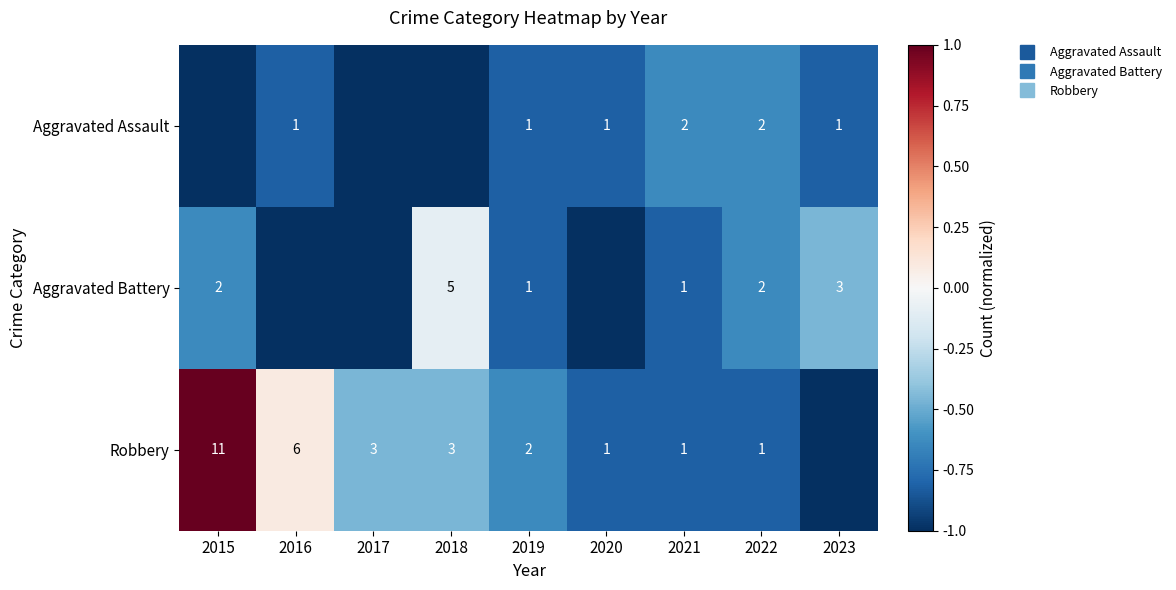

True or false: Robbery has a value of -0.8 at 2018.

False